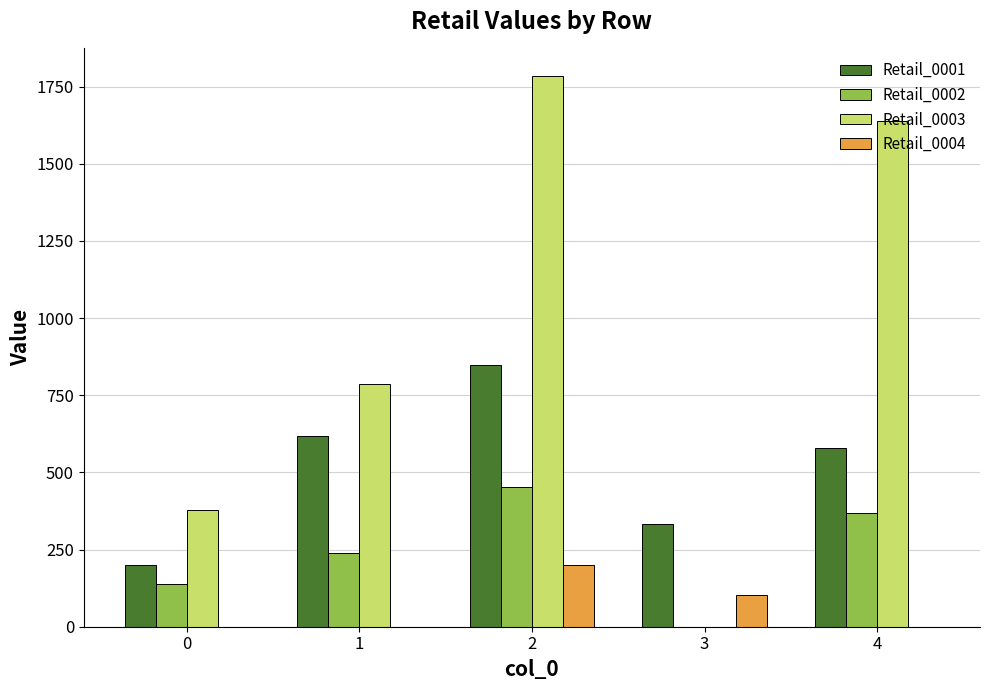

What is the maximum value for Retail_0001?

847.6